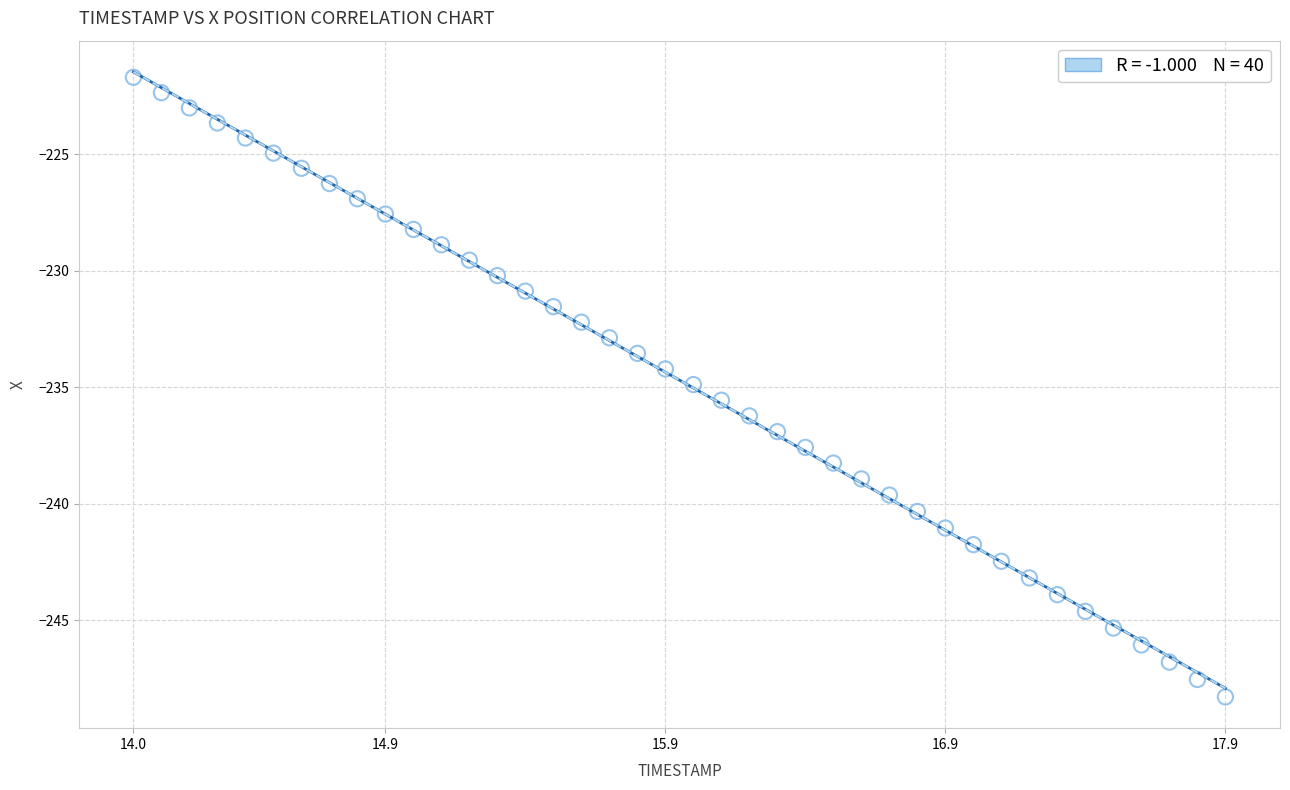

What is the range of X values (max minus min)?

3.9